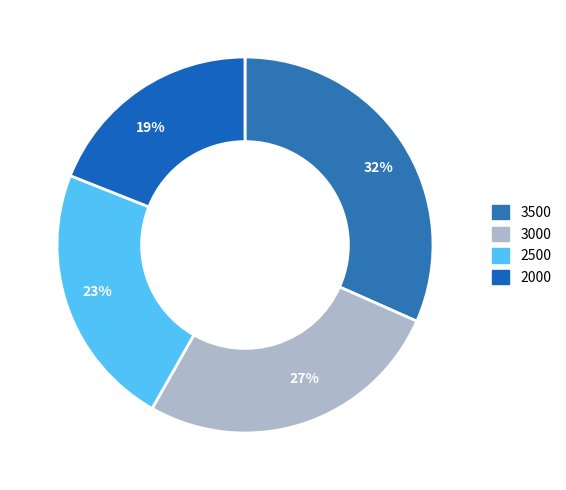

The 3500 slice represents 32% of the pie. True or false?

True